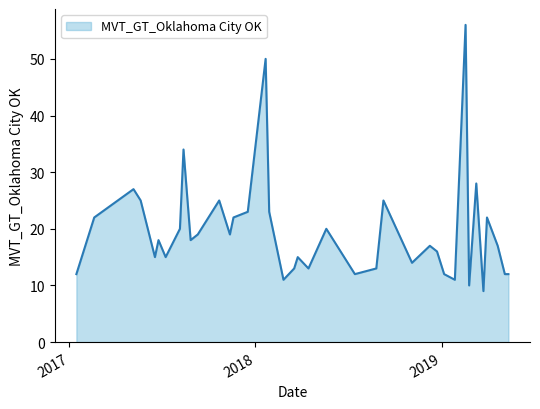

How many distinct data groups are displayed?

1